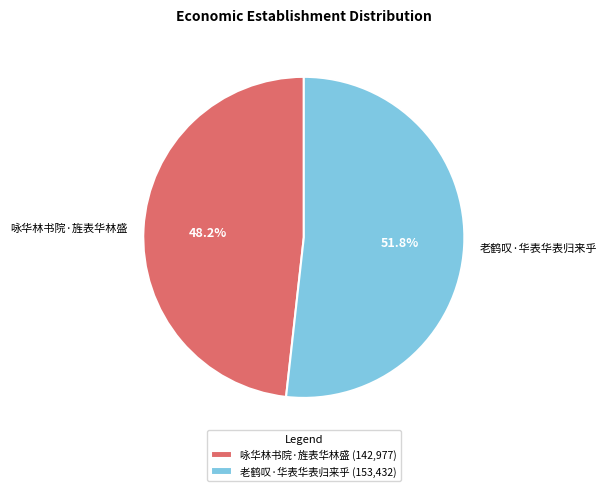

Is there any slice that represents more than half of the pie?

Yes